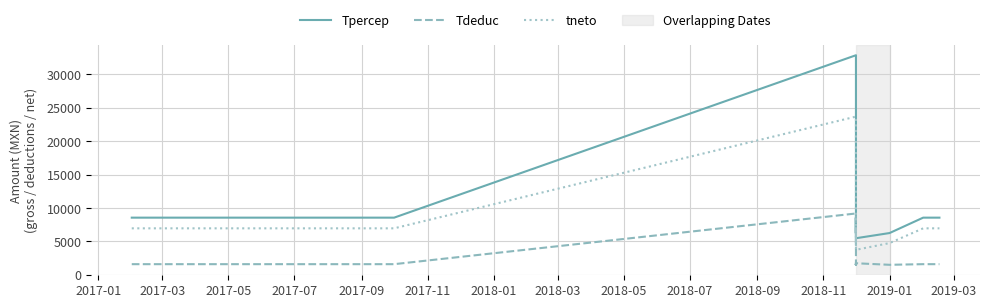

What is the spread (max minus min) of values at 18?

6963.3